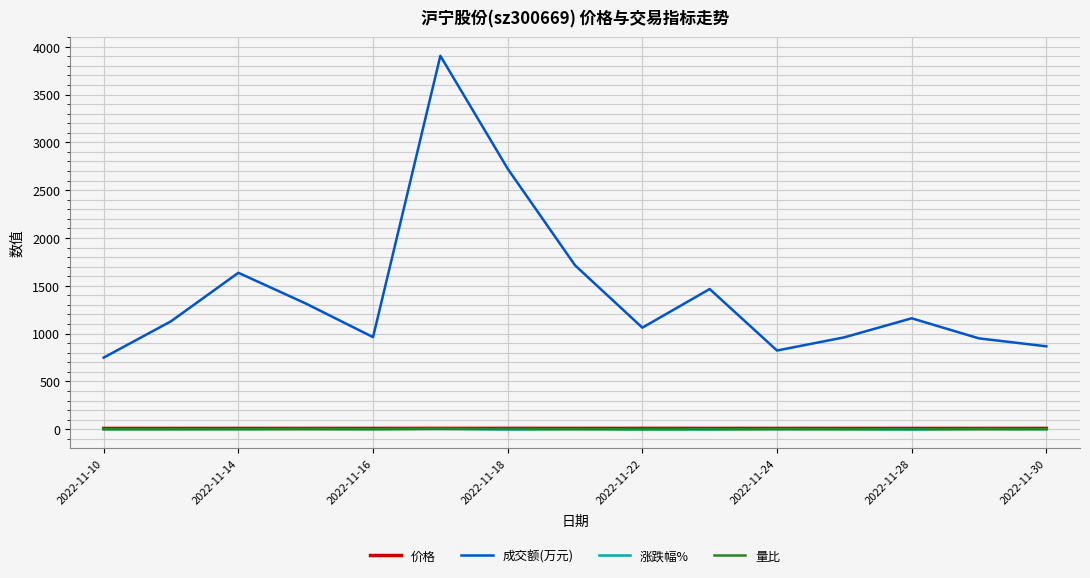

How many lines are shown in the chart?

4